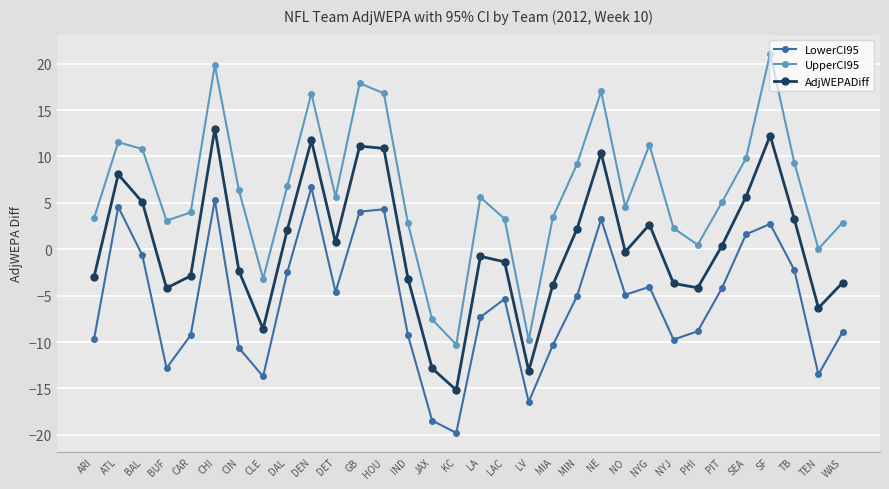

What is the difference between the second highest and minimum values in the AdjWEPADiff series?

27.4